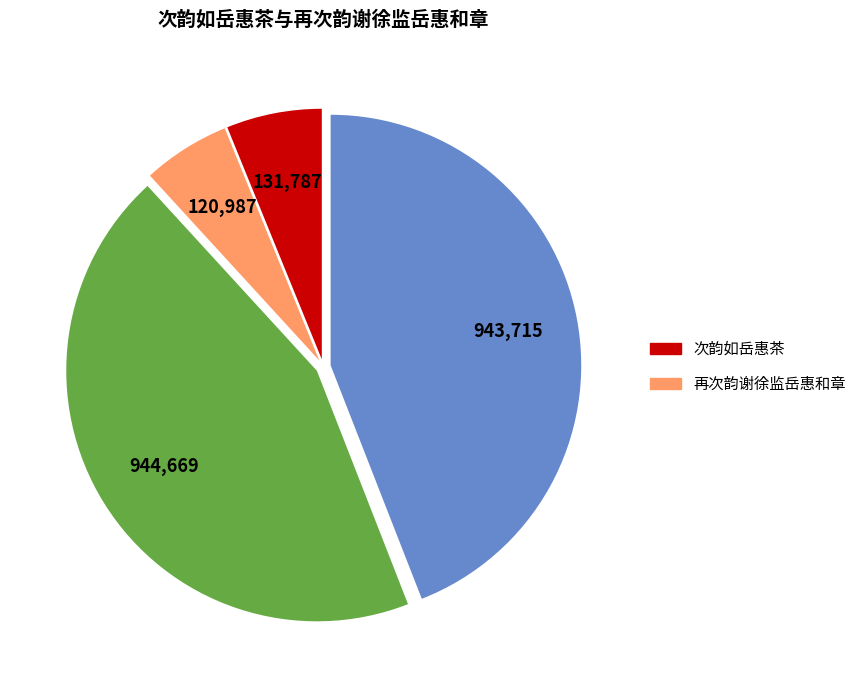

Does any single category account for the majority?

No